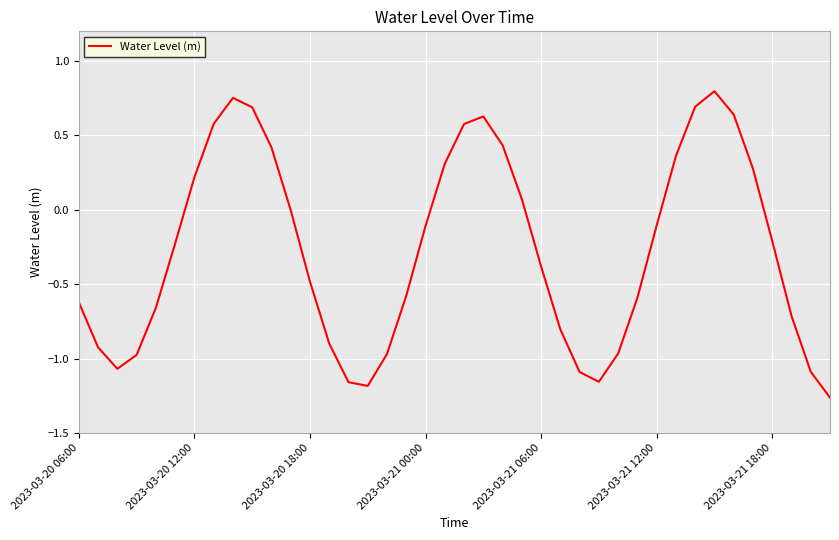

What is the difference between the maximum and minimum values?

2.1